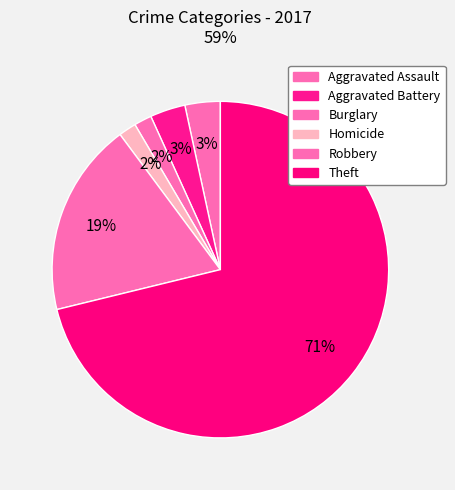

How many slices are in this pie chart?

6